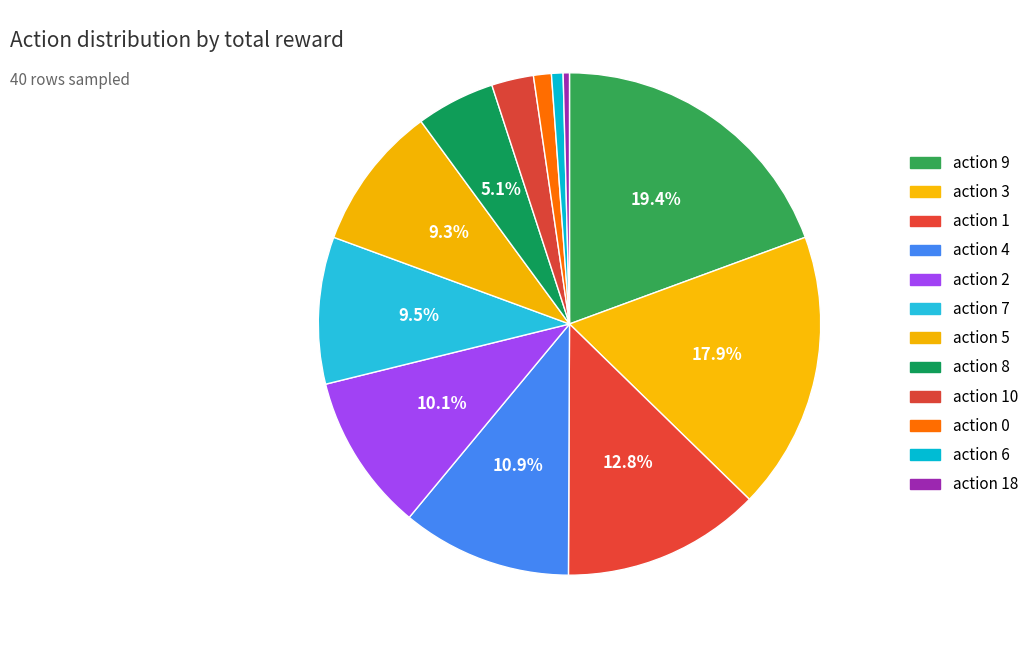

How many slices are in this pie chart?

12